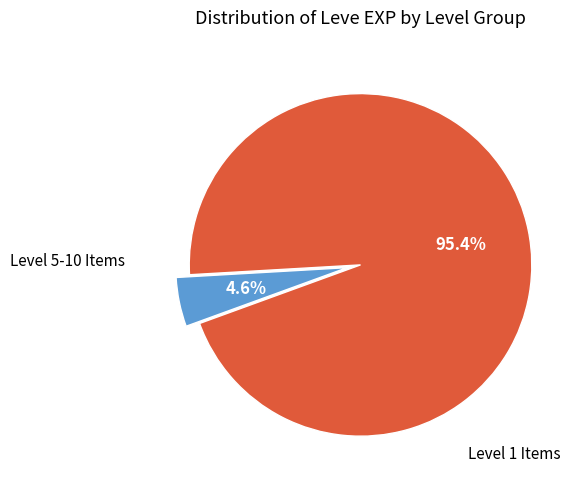

Count the number of slices in the pie.

2